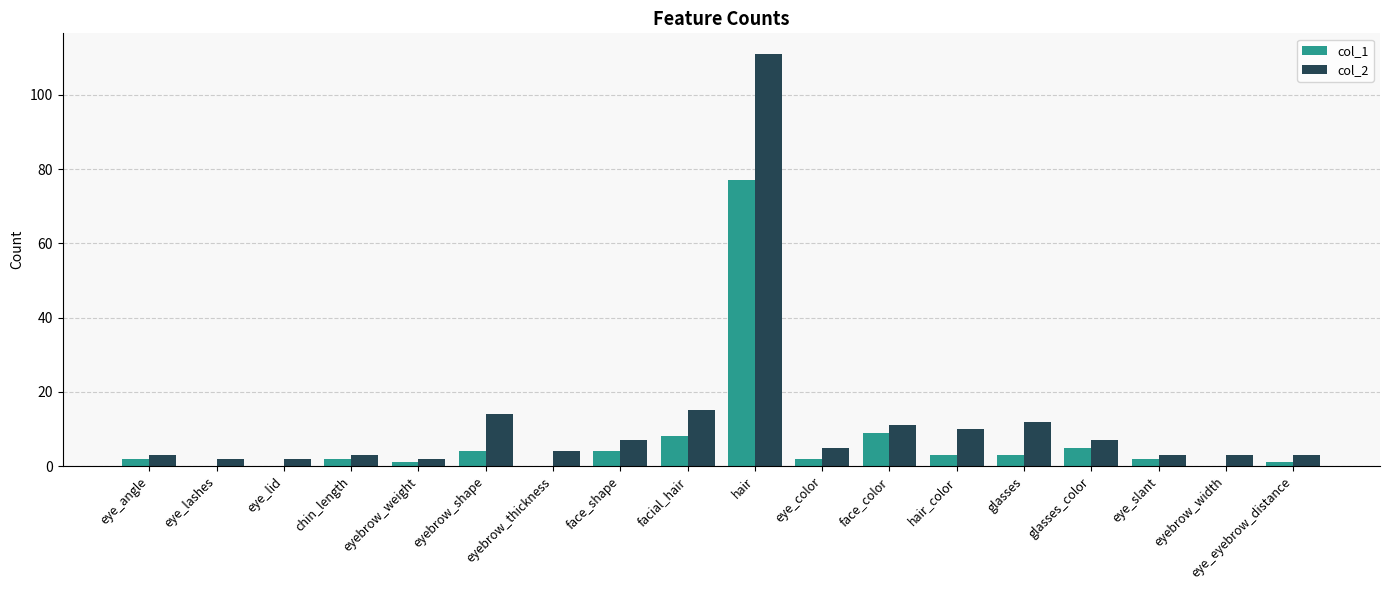

True or false: col_2 has a value of 11 at face_color.

True